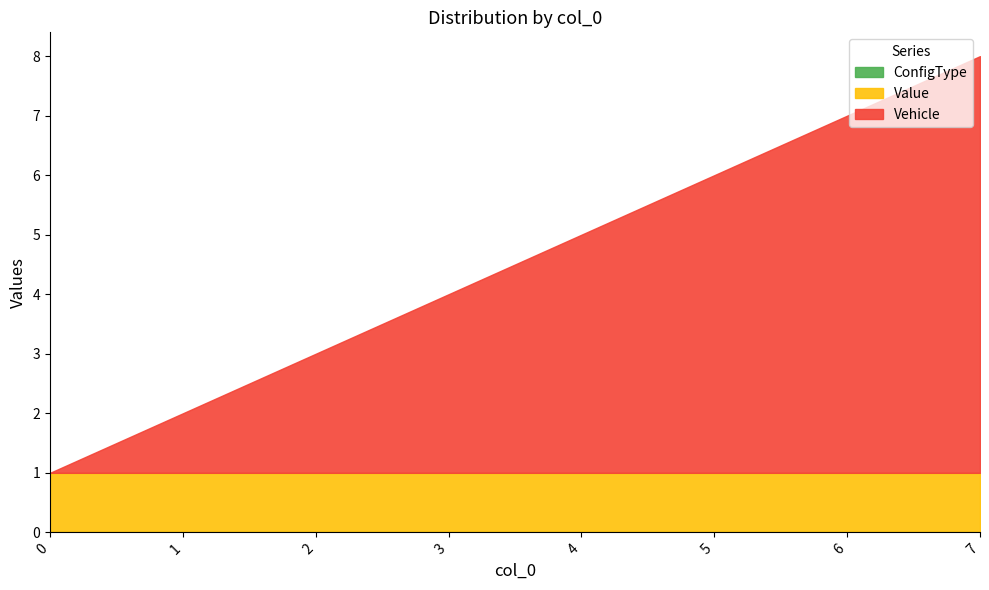

Read the Value value at 5.

1